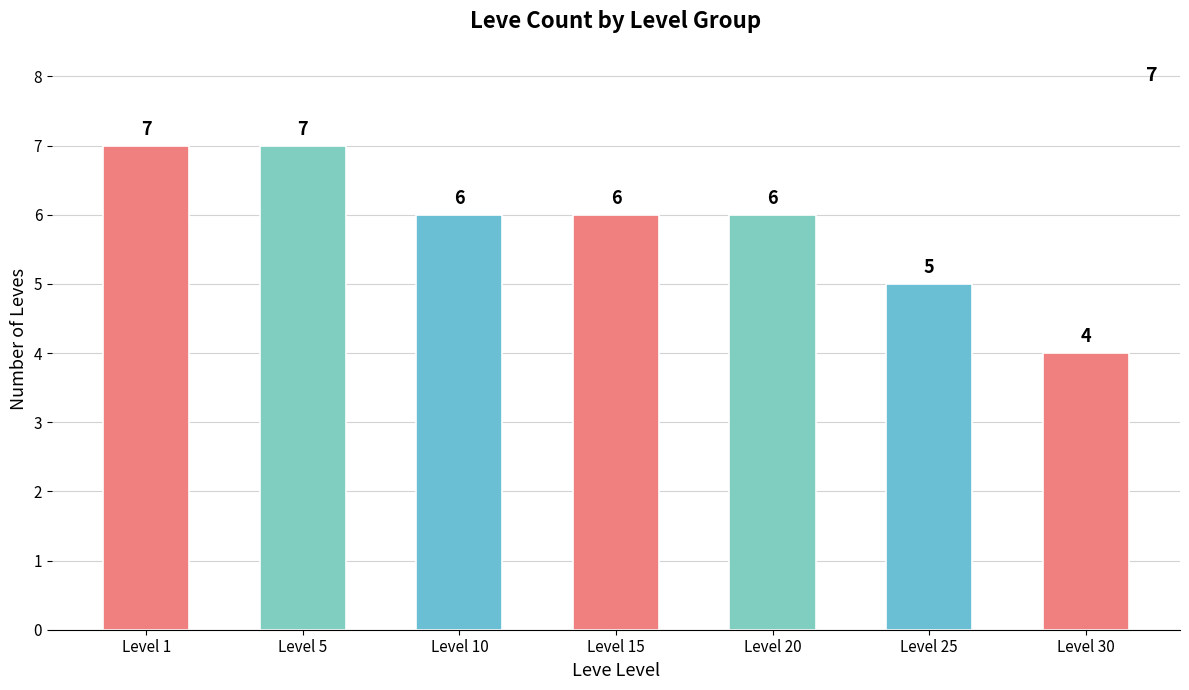

Count the values in the range 5 to 7.

6